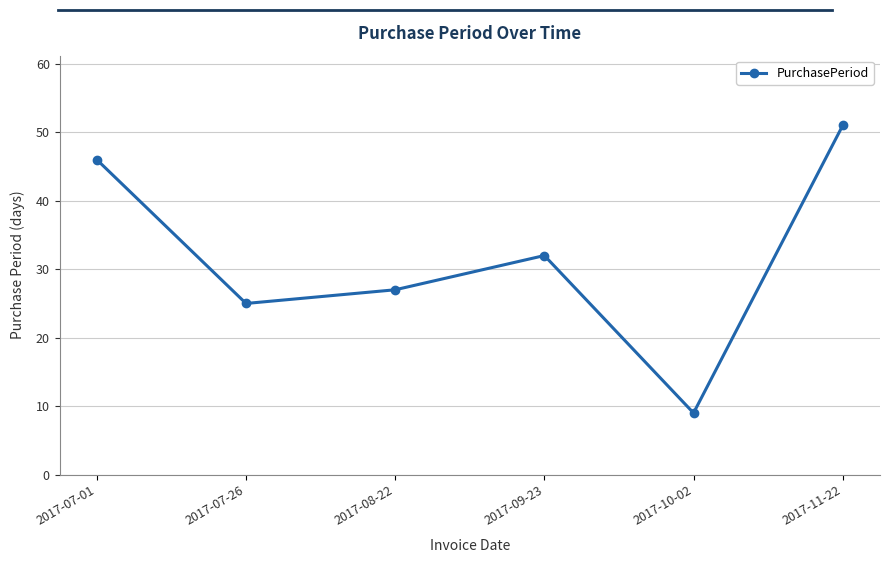

Which label corresponds to the smallest value in the chart?

2017-10-02